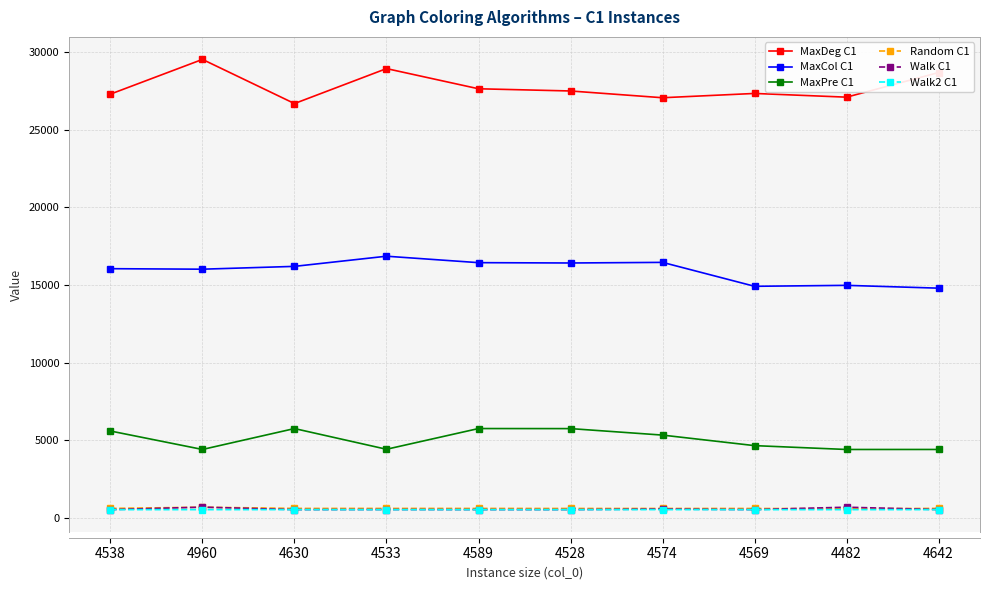

True or false: MaxCol C1 and Walk2 C1 cross at least once.

False